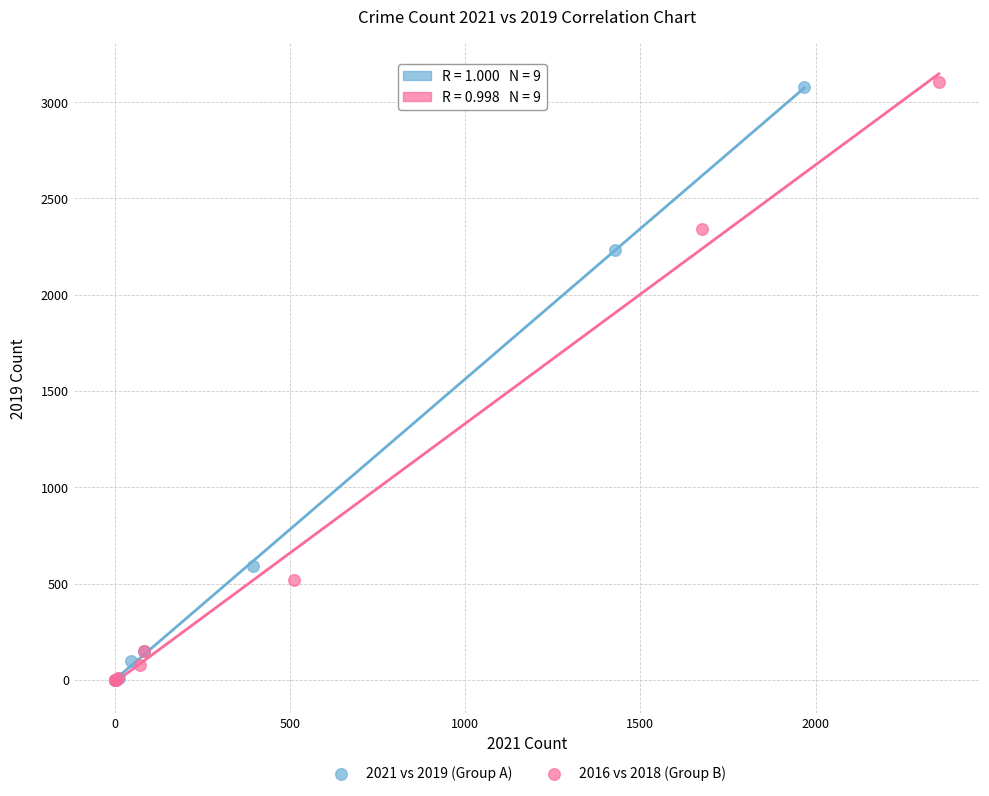

Which series has the widest spread of Y values?

2016 vs 2018 (Group B)